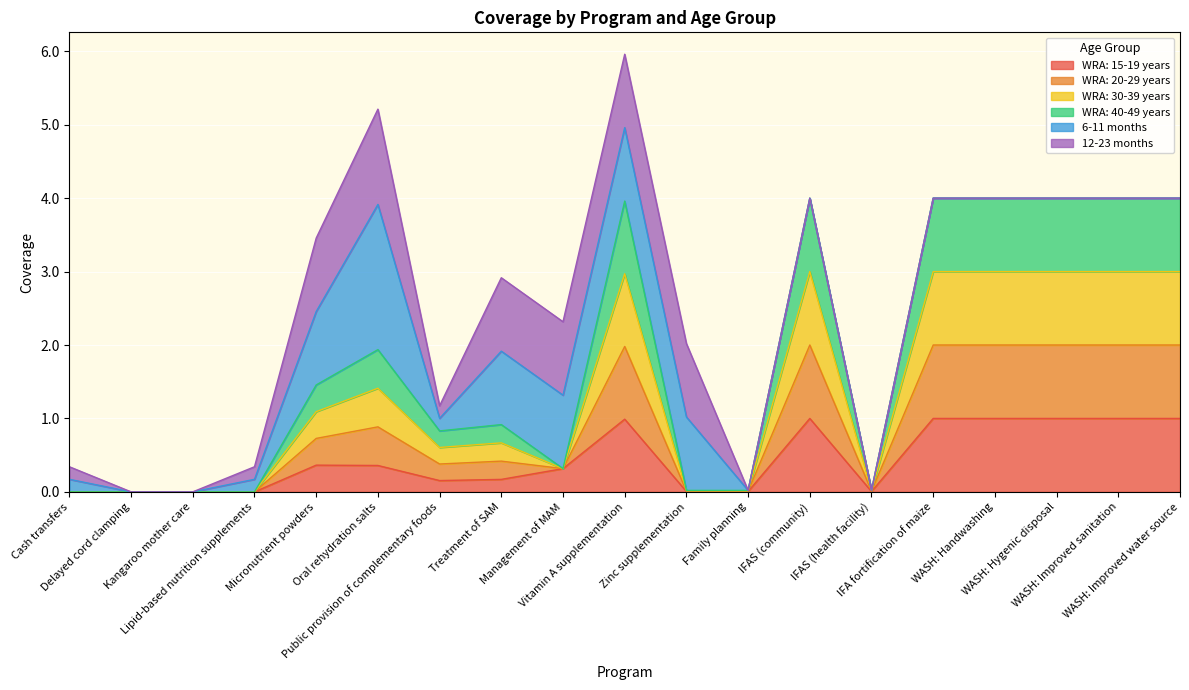

Which has a higher value, IFAS (community) or Kangaroo mother care?

IFAS (community)